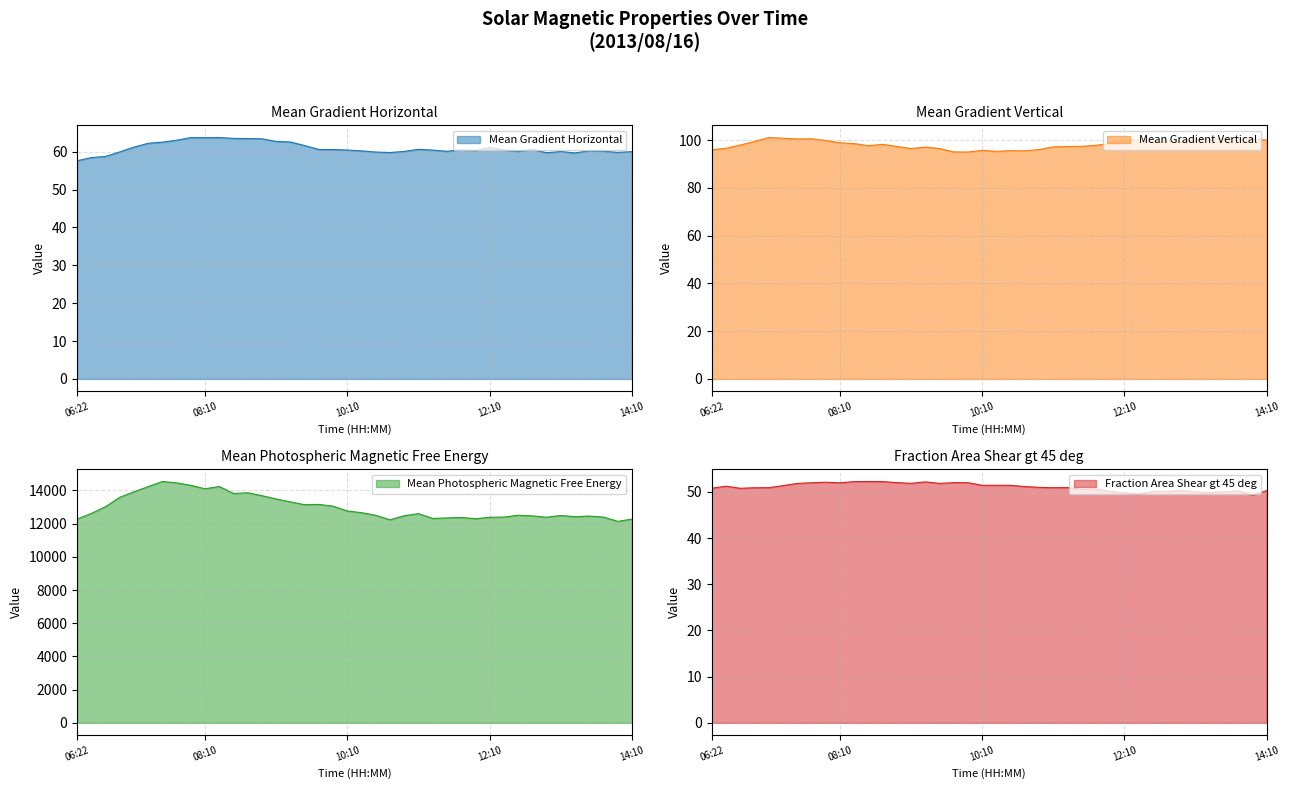

At which label does Mean Gradient Vertical first exceed 98?

06:58